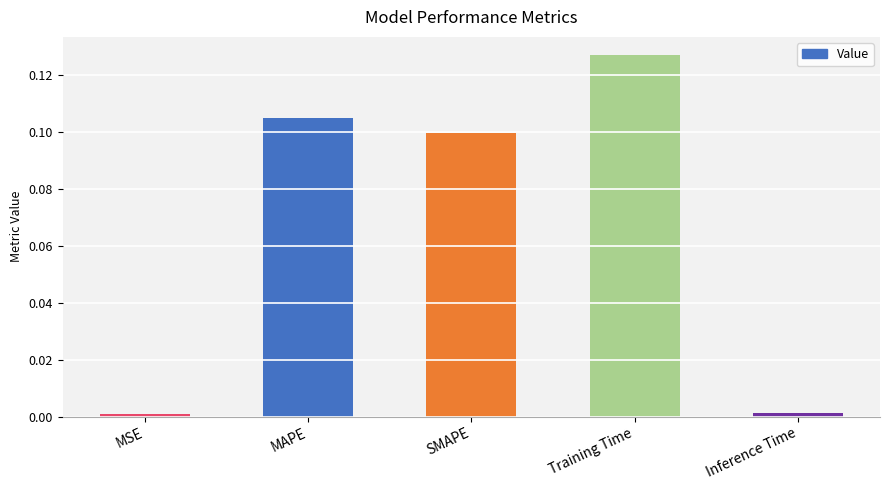

The chart shows a value of 0.0 at Inference Time. True or false?

True